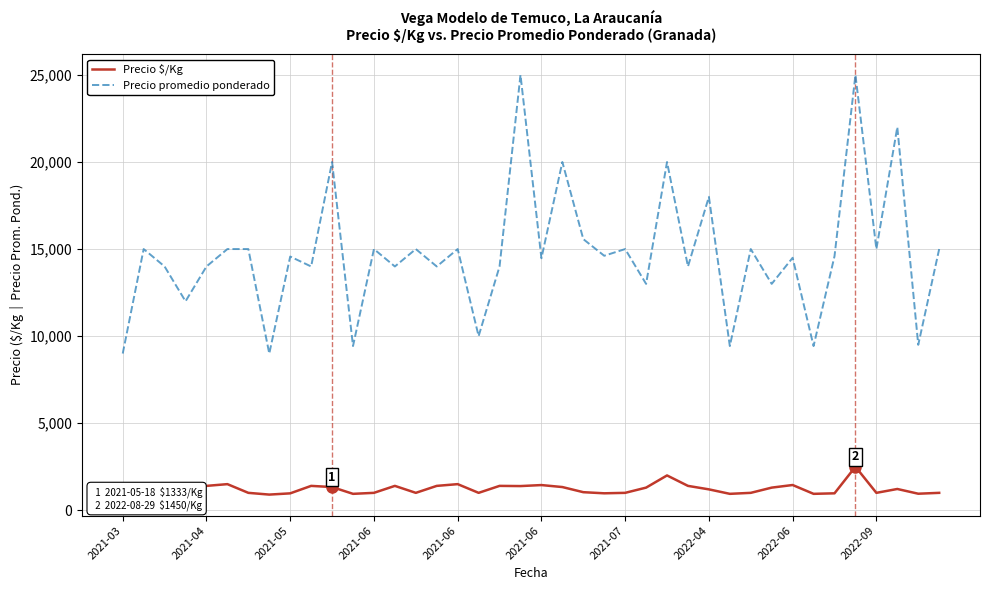

True or false: Precio promedio ponderado has more than 1 interior local peaks.

True